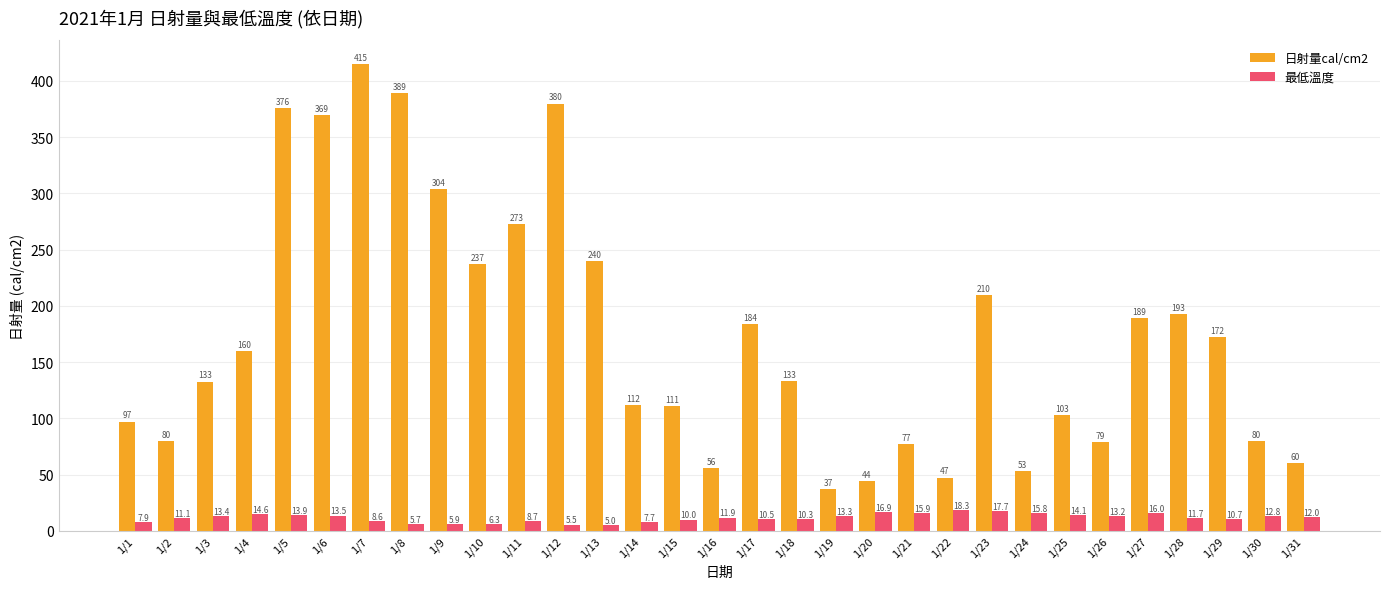

Read the 日射量cal/cm2 value at 1/31.

60.4